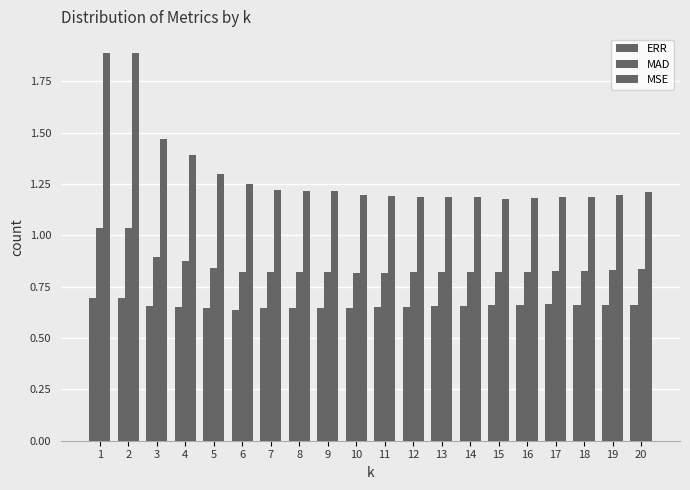

Rank the series by their average value, from lowest to highest.

ERR, MAD, MSE